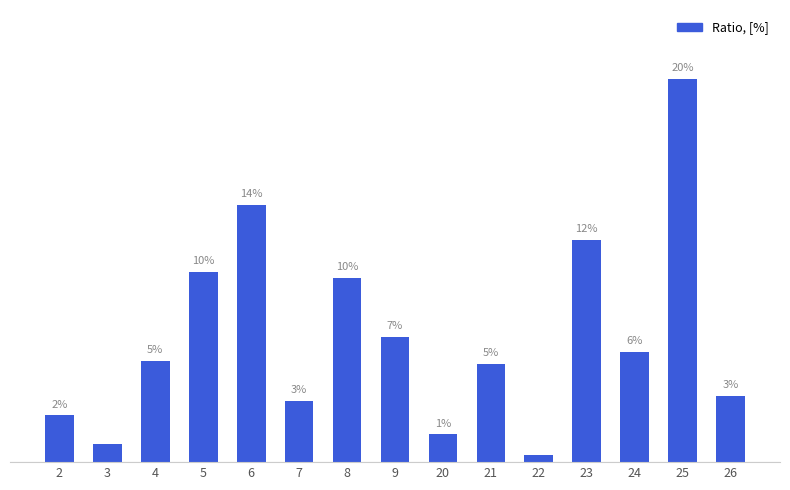

Does the chart contain any negative values?

No